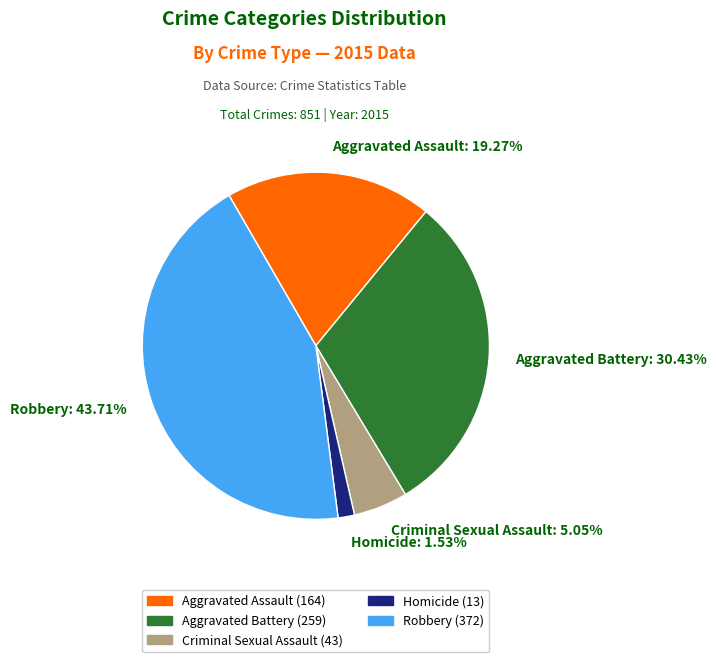

To the nearest percent, what portion does Aggravated Assault represent?

19%